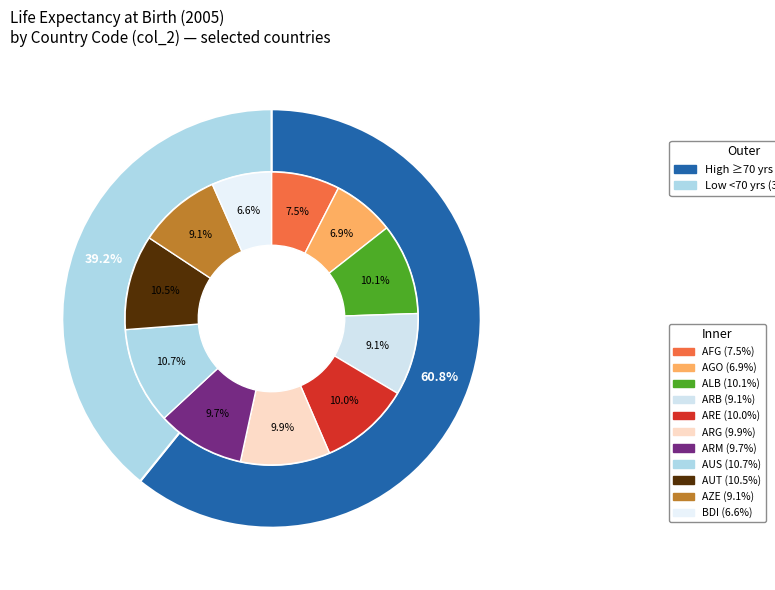

Which category has the biggest portion of the pie?

AUS